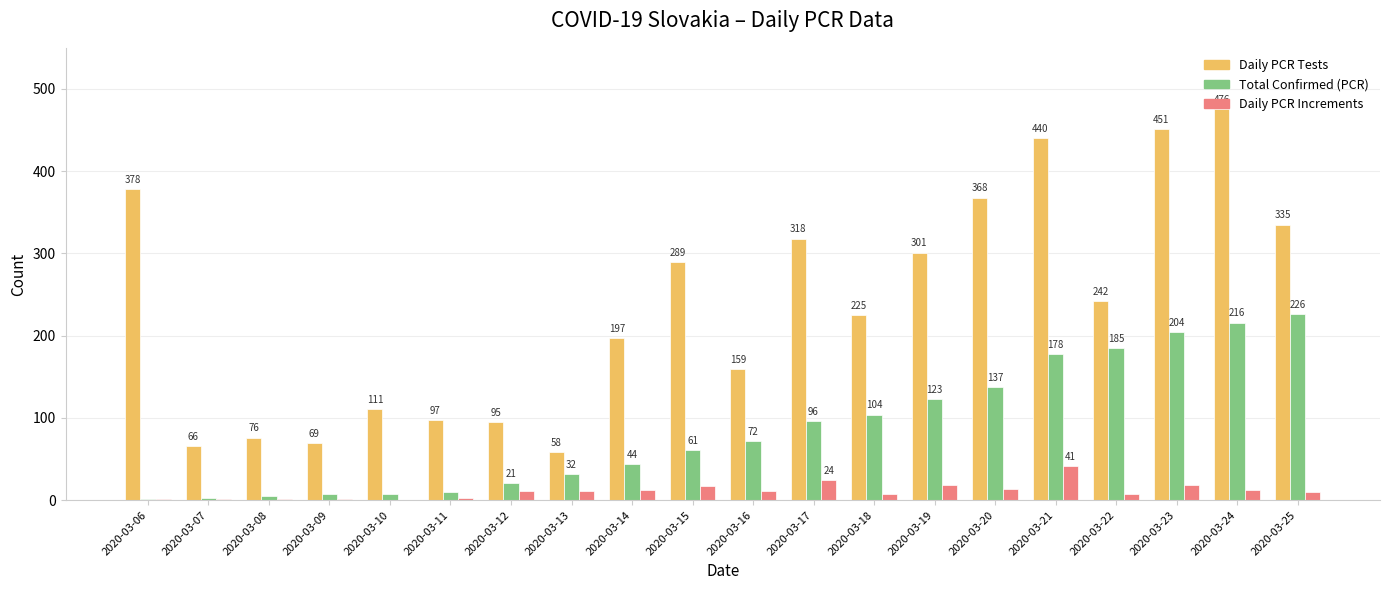

What is the total value across all series at 2020-03-11?

110